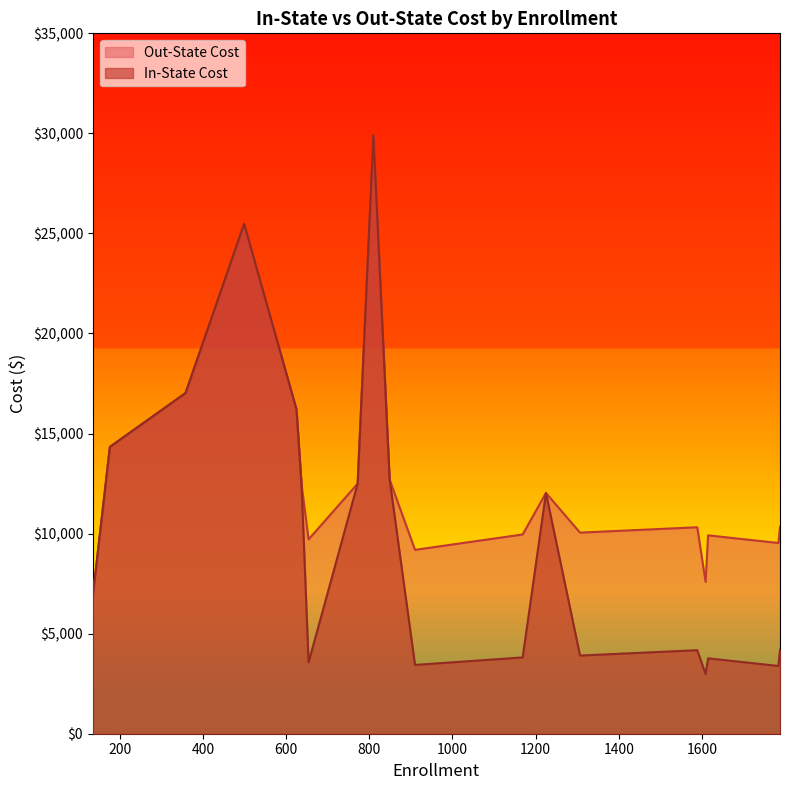

In In-State Cost, how many points are higher than both neighbors (excluding endpoints)?

5